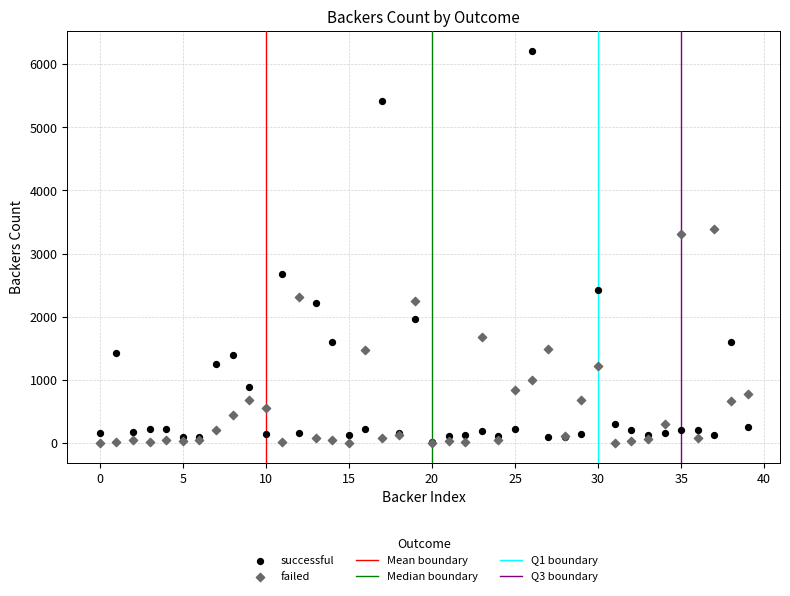

In the successful series, what Y value is closest to 3114?

2673